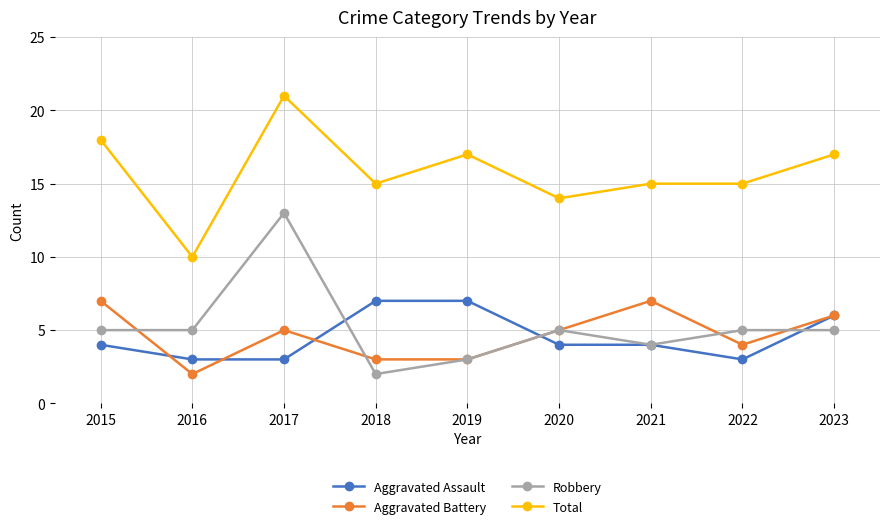

True or false: Aggravated Battery and Total intersect in this chart.

False